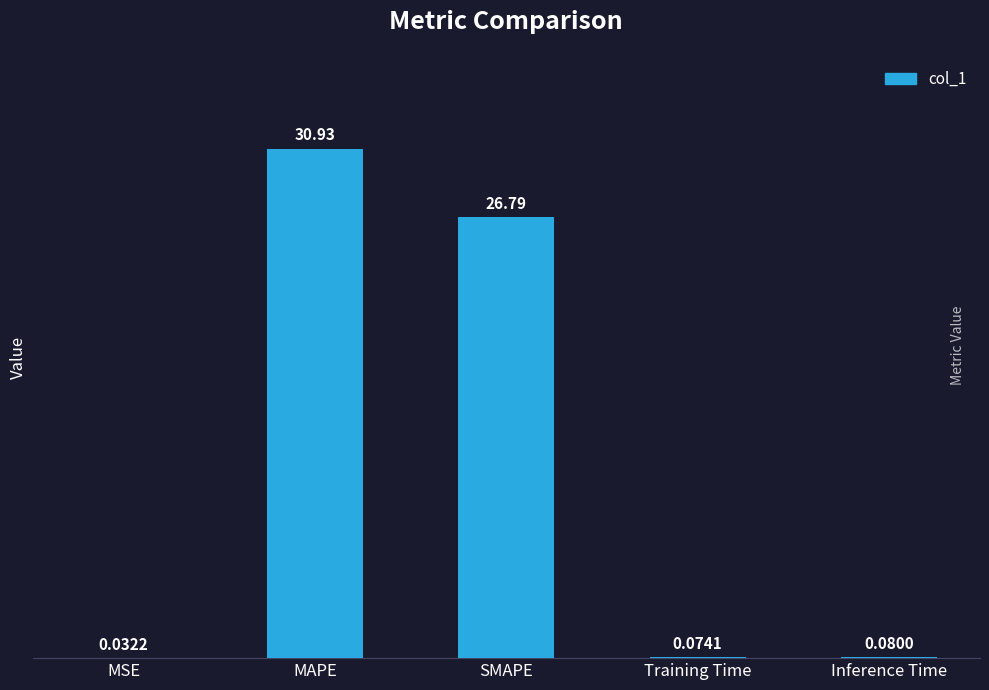

Between MSE and Training Time, which is larger?

Training Time